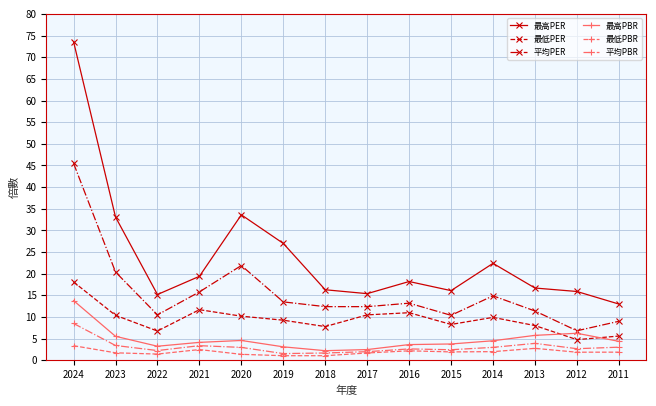

Rank the series by their maximum value, from highest to lowest.

最高PER, 平均PER, 最低PER, 最高PBR, 平均PBR, 最低PBR